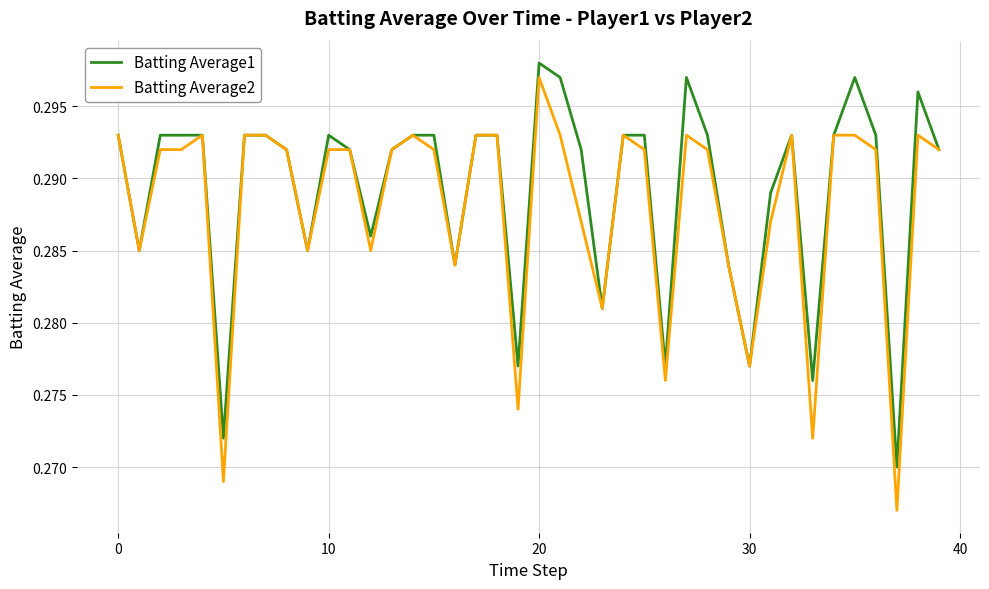

What are all the series names shown in the legend?

Batting Average1, Batting Average2